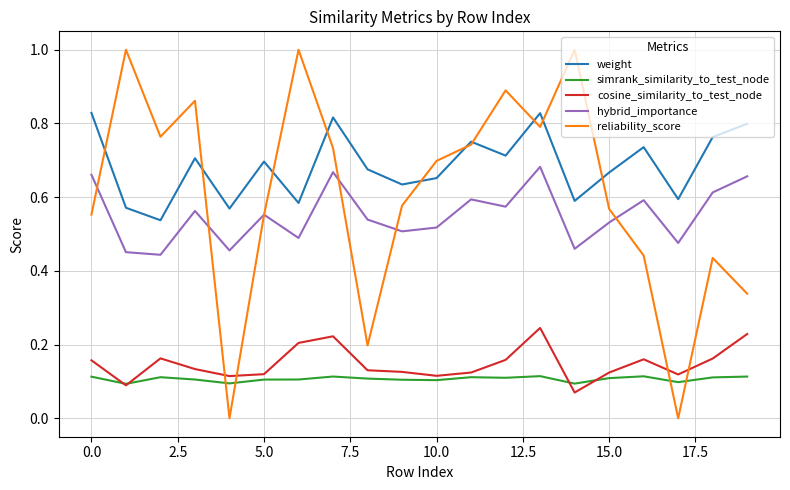

Which series has the largest total across all categories?

weight